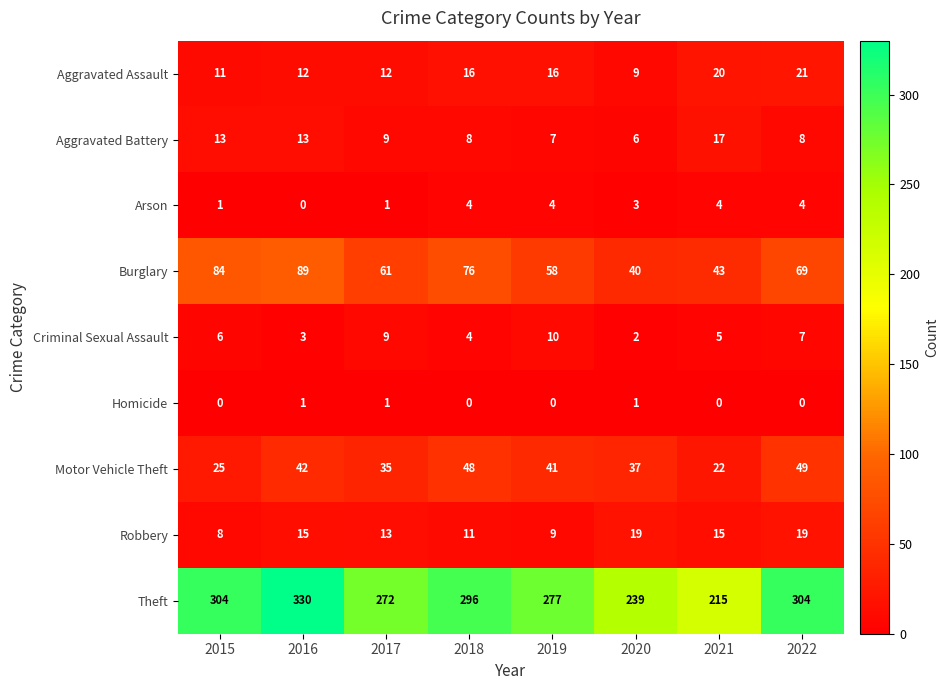

Which series changed the most between 2021 and 2022?

Theft